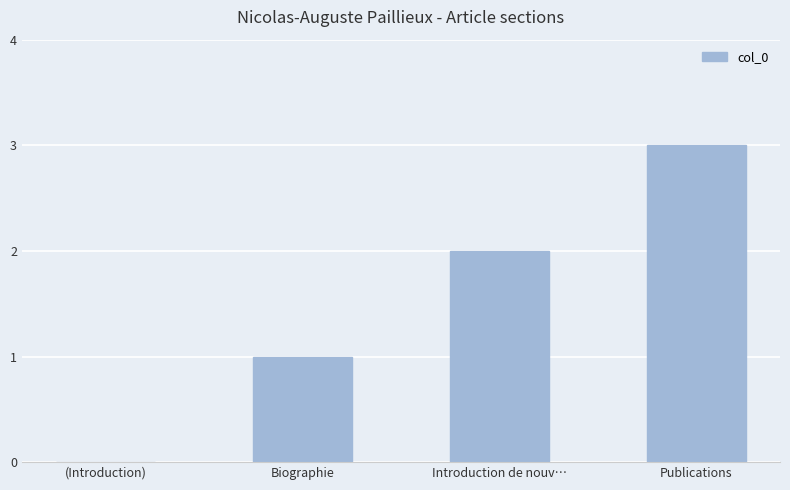

Between Publications and Biographie, which is larger?

Publications